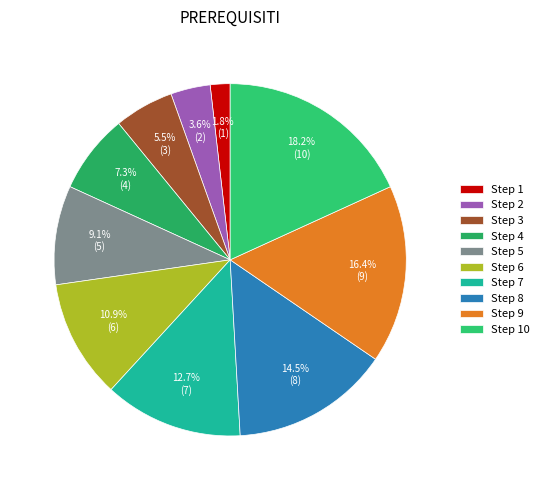

To the nearest percent, what is the average slice percentage?

10%